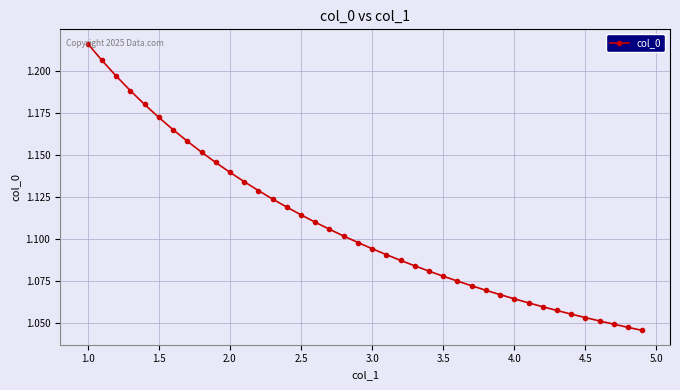

Count the values in the range 1 to 2.

40